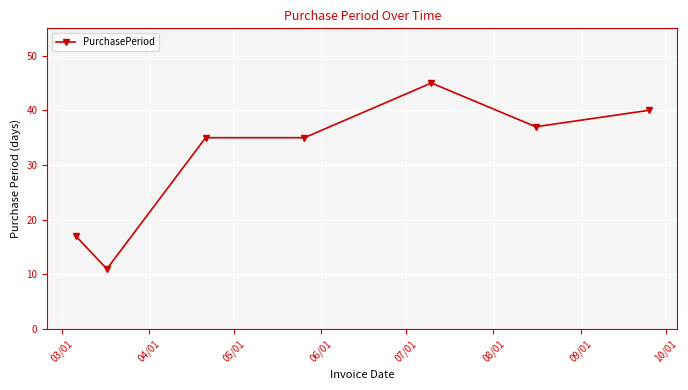

How many categories are shown in the chart?

7